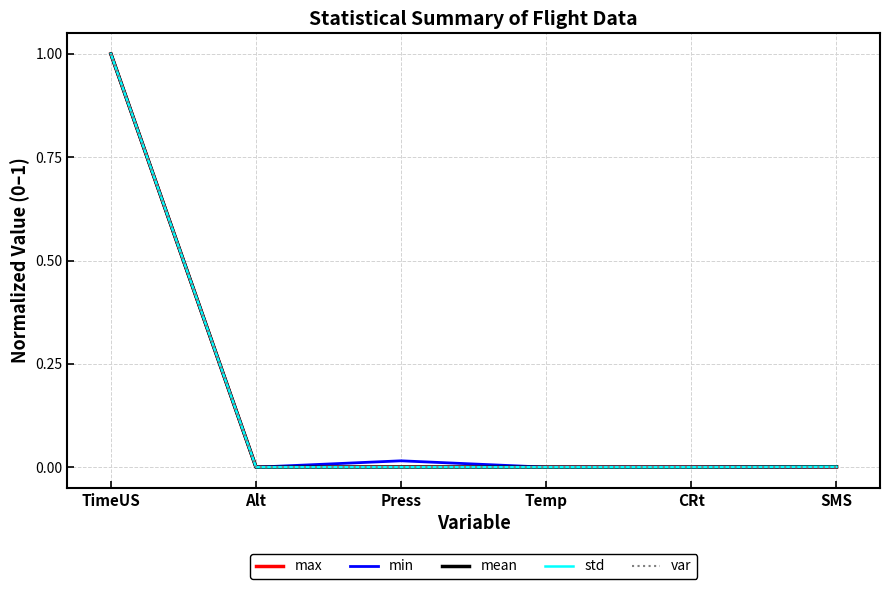

What is the highest value of the max series?

1.0